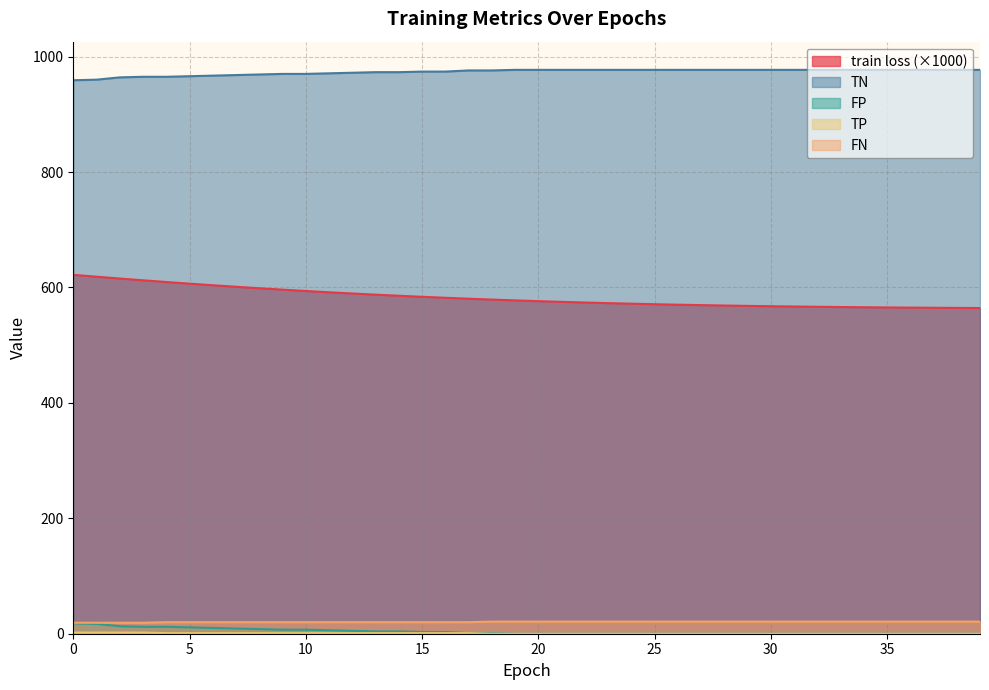

How many lines are shown in the chart?

5